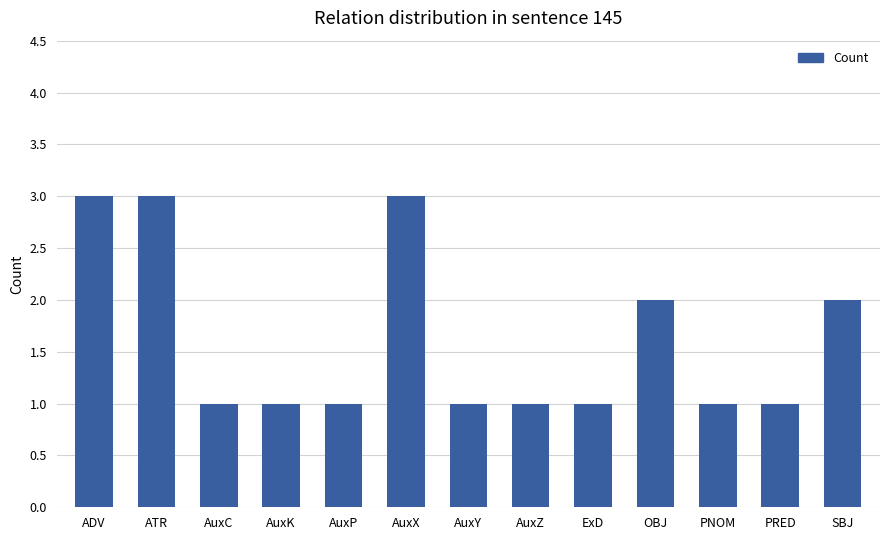

What is the sum of the values at OBJ and ExD?

3